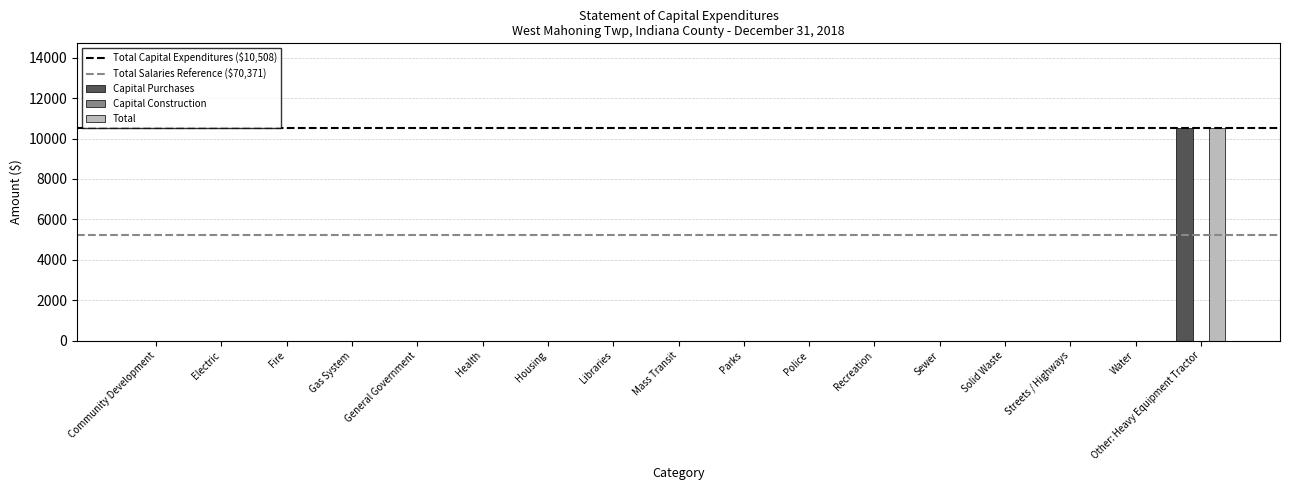

The Total series shows 0 at Mass Transit. True or false?

True